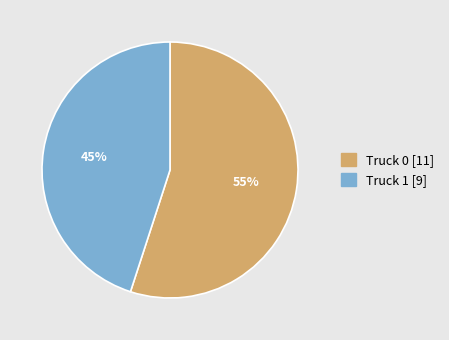

Is the sum of Truck 0 [11] and Truck 1 [9] greater than half?

Yes